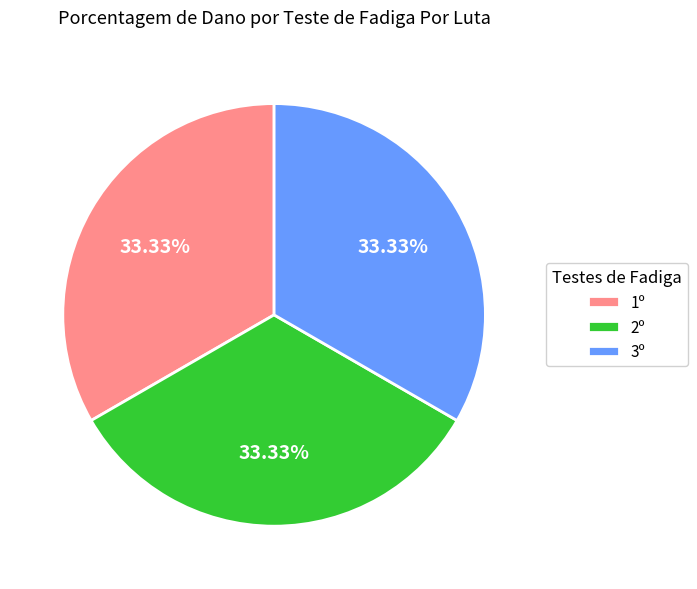

Do 3º and 1º together represent more than half of the pie?

Yes